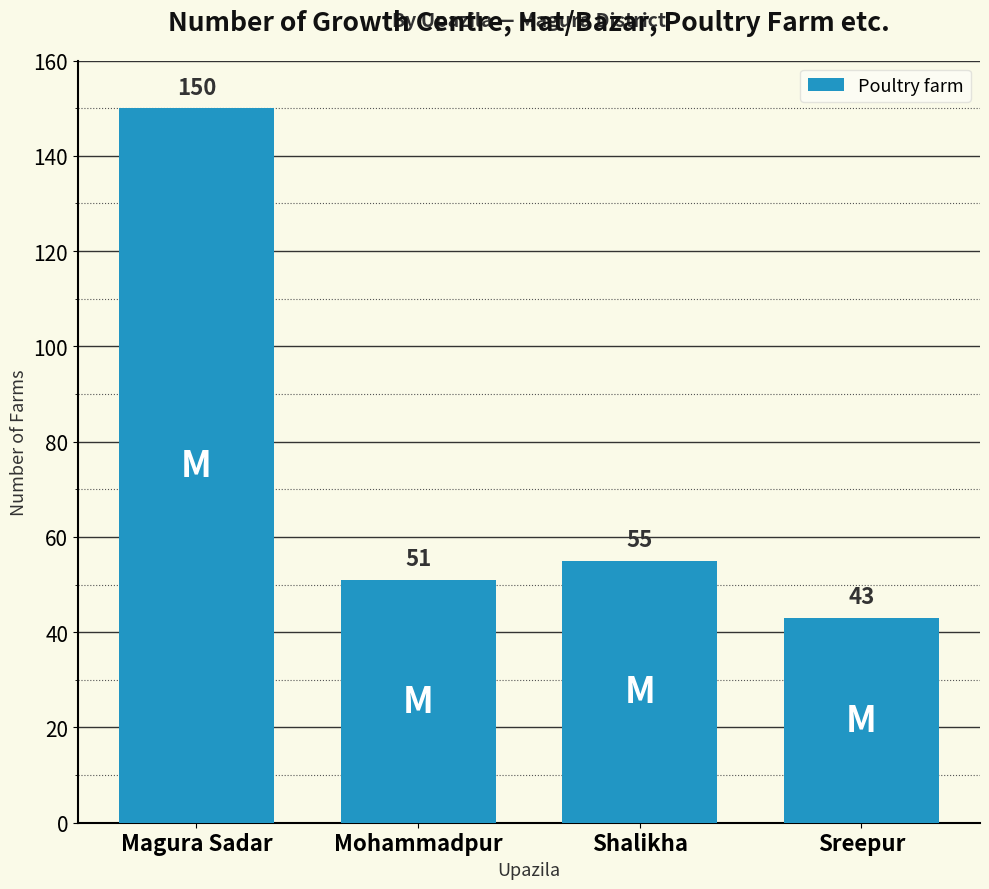

Between Magura Sadar and Mohammadpur, which is larger?

Magura Sadar